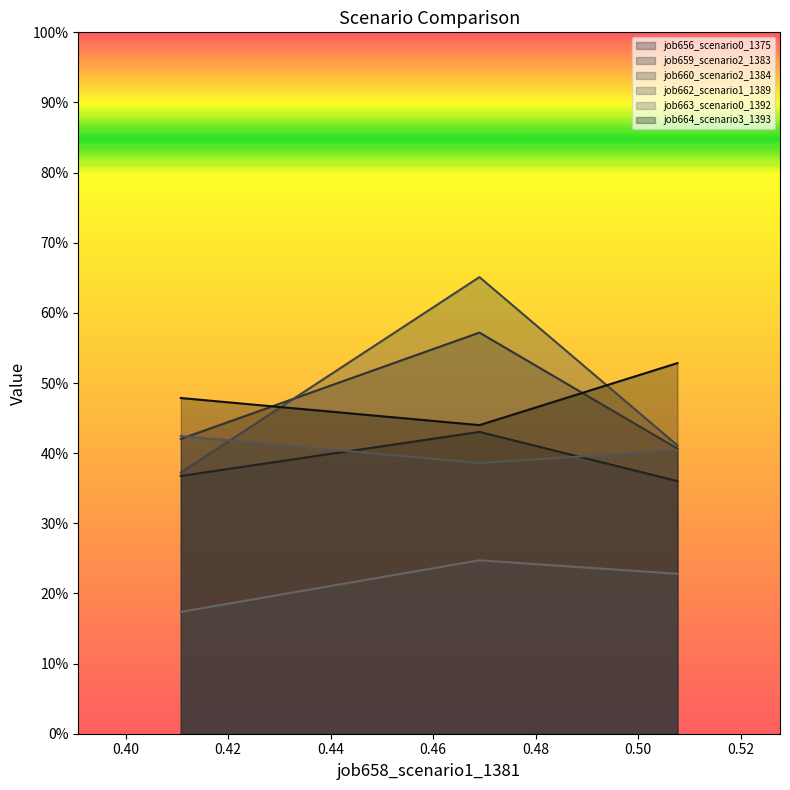

Does the chart display data point markers on the line(s)?

No